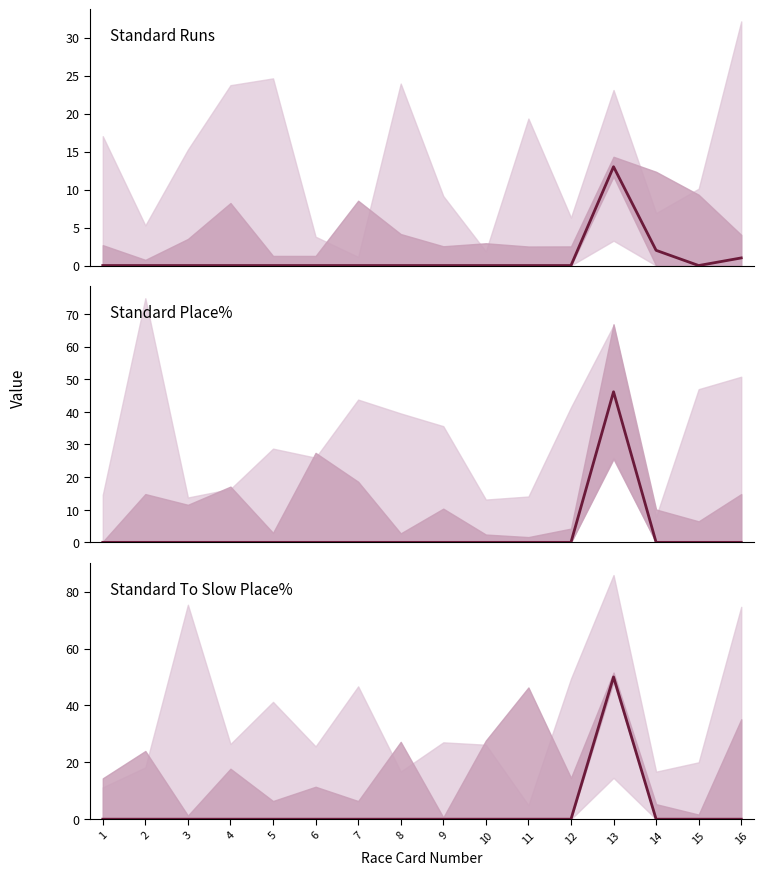

How many data points in Standard To Slow Place% are above 0?

1